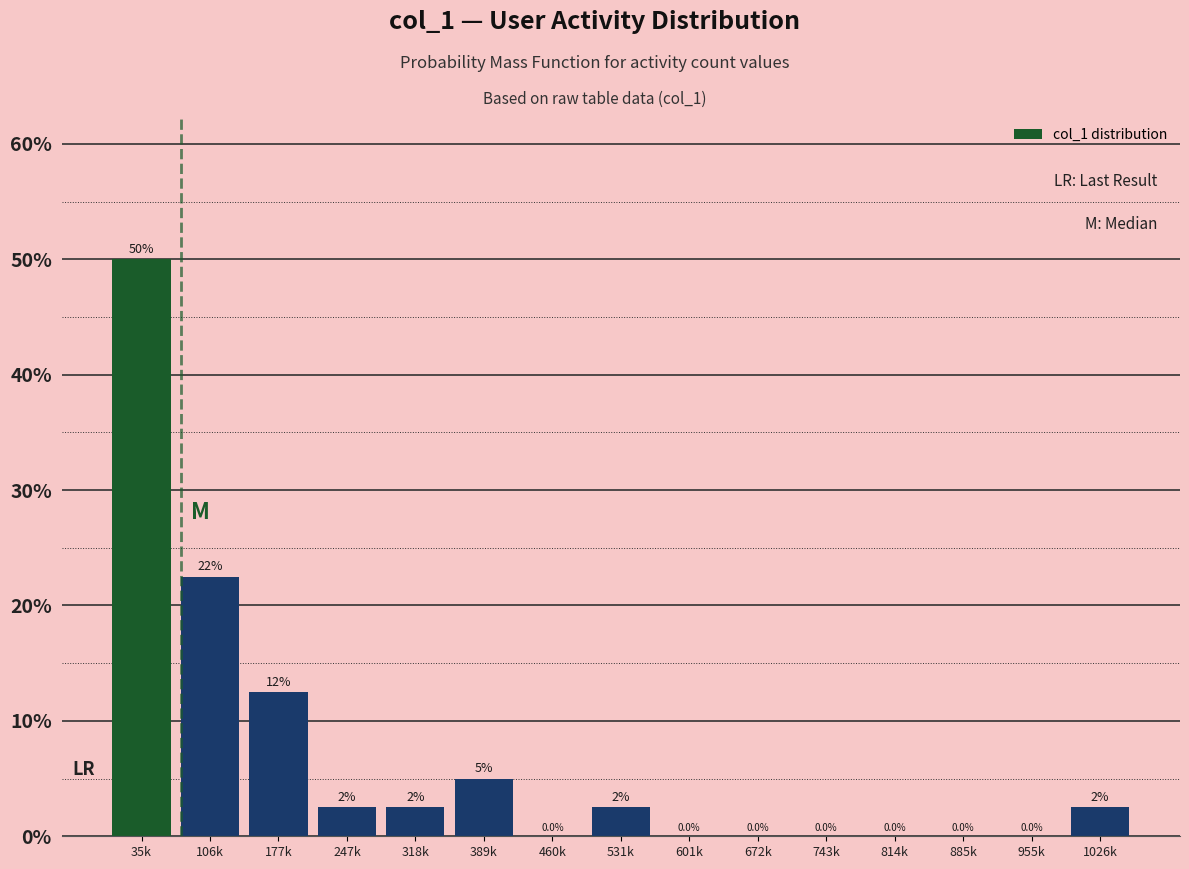

Reading right to left, what are all the values shown in this chart?

1026k=2.5	955k=0.0	885k=0.0	814k=0.0	743k=0.0	672k=0.0	601k=0.0	531k=2.5	460k=0.0	389k=5.0	318k=2.5	247k=2.5	177k=12.5	106k=22.5	35k=50.0